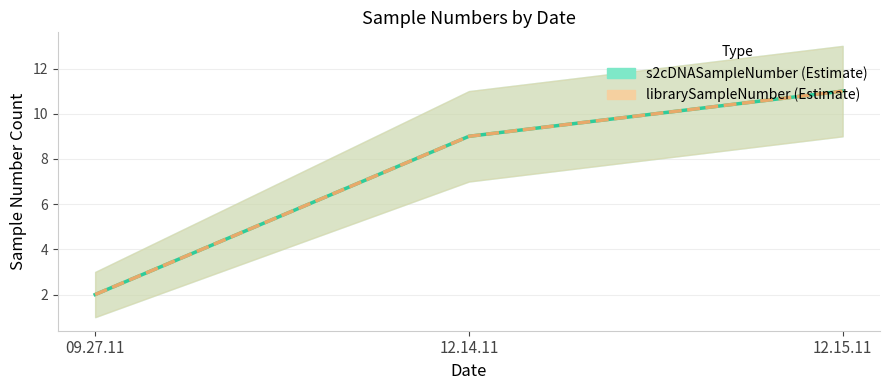

What position from the right is 12.14.11?

2